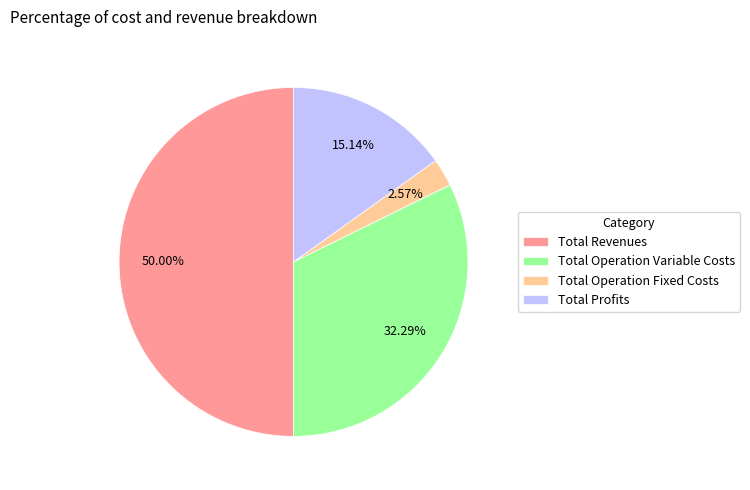

Rank the categories by value from highest to lowest.

Total Revenues, Total Operation Variable Costs, Total Profits, Total Operation Fixed Costs